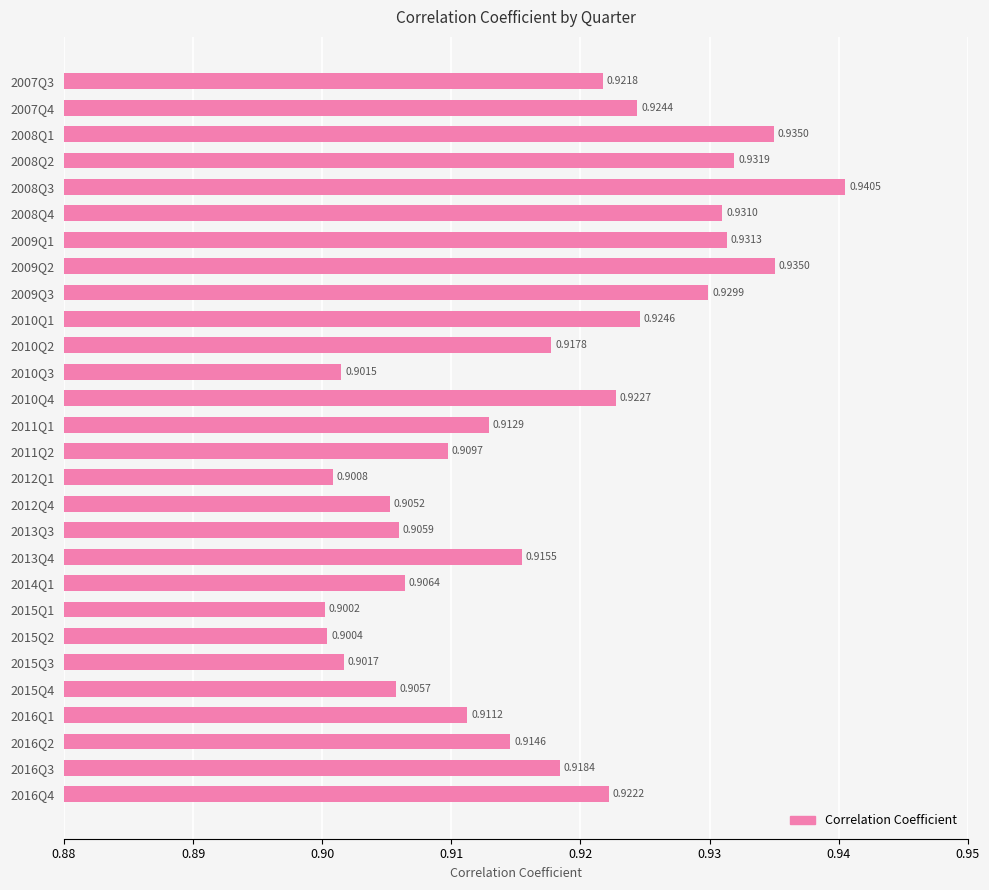

What is the sum of the values at 2008Q3 and 2015Q3?

1.8